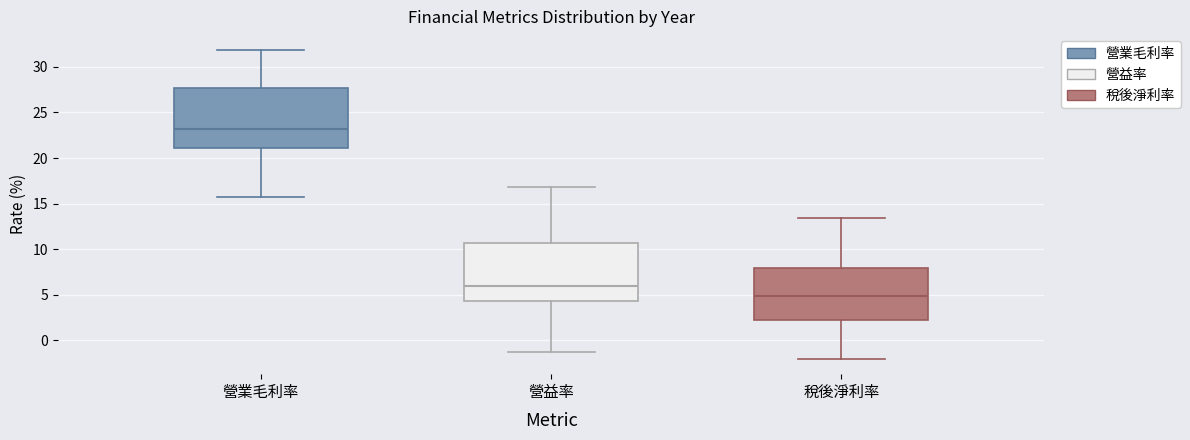

Reading left to right, read every box against the y-axis: the position of its median line, the range the box covers, and the ends of its whiskers. The values are not printed on the chart, so give them approximately, as read against the axis.

營業毛利率: median 23.0, box 21.0 to 27.5, whiskers 15.5 to 32.0
營益率: median 6.0, box 4.5 to 10.5, whiskers -1.5 to 17.0
稅後淨利率: median 5.0, box 2.0 to 8.0, whiskers -2.0 to 13.5